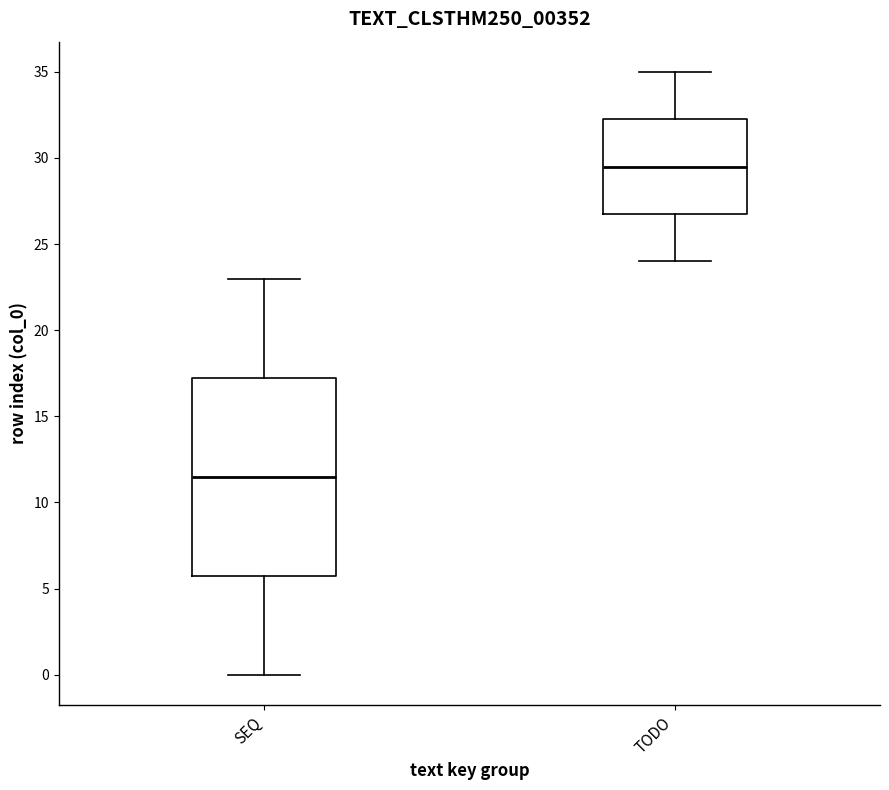

Which box has the highest median line?

TODO